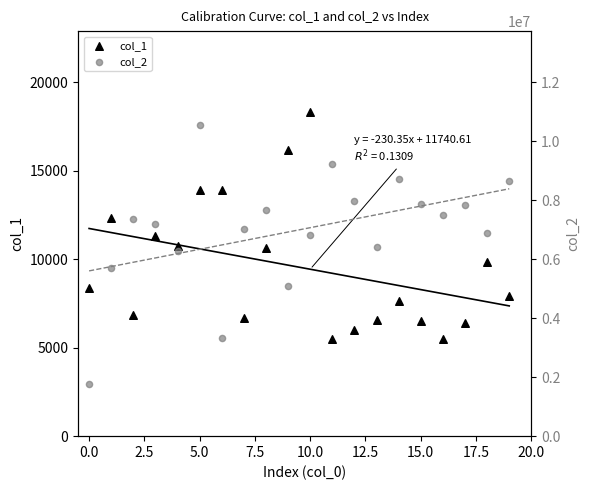

Is the value of col_1 at 17 greater than the value of col_2 at −2.5?

No